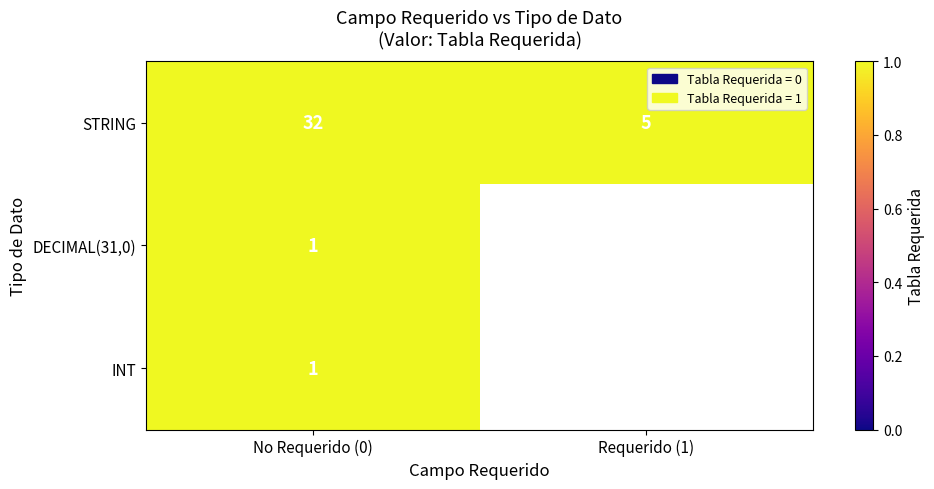

What is the difference between the maximum and minimum values in the STRING series?

27